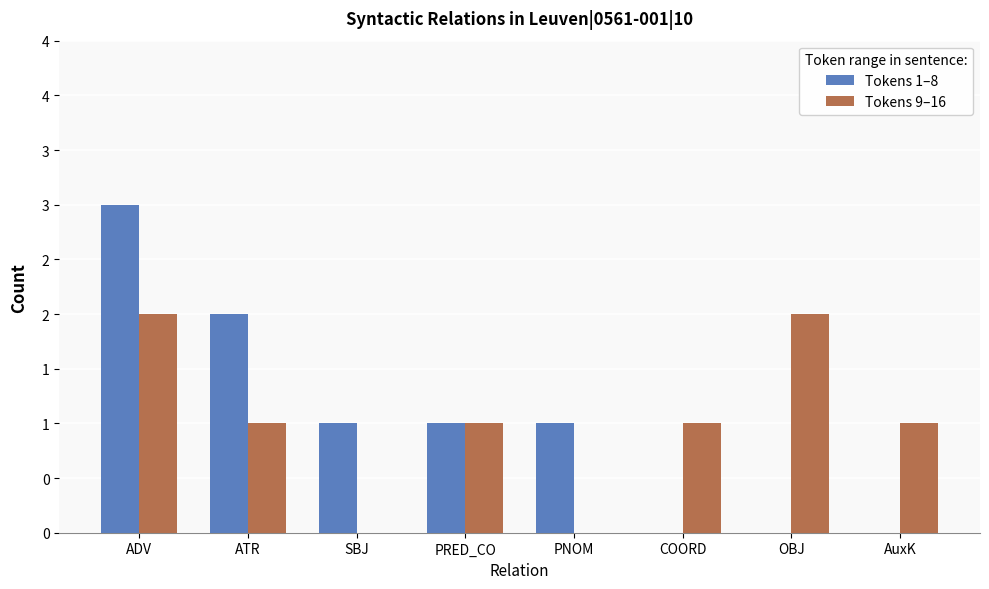

List the labels in order of Tokens 1–8 value, smallest first.

COORD, OBJ, AuxK, SBJ, PRED_CO, PNOM, ATR, ADV